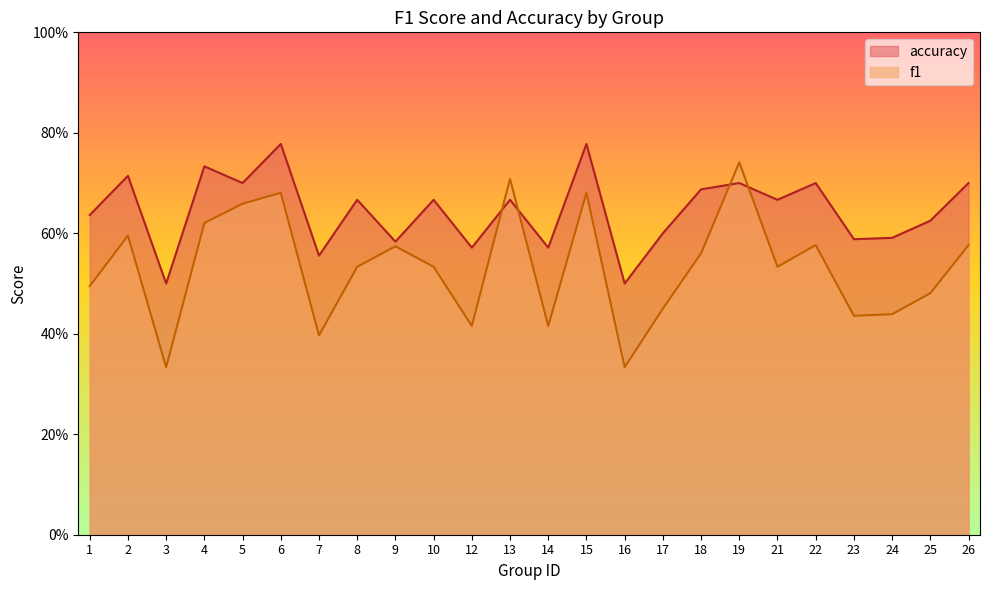

How many distinct data groups are displayed?

2